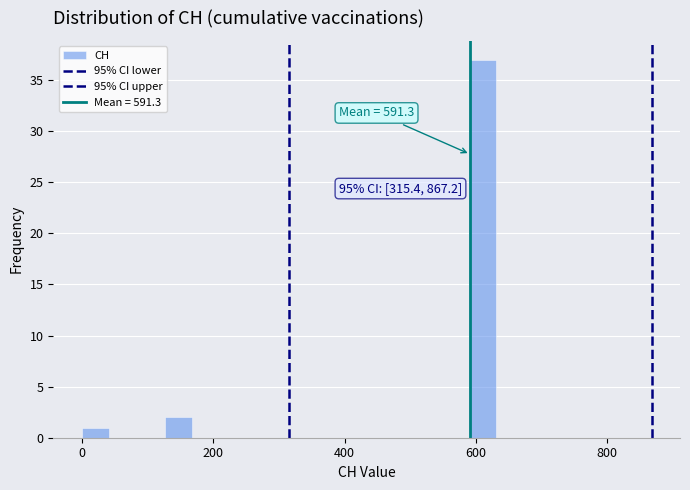

Around what value on the x-axis is the tallest bar? Give the approximate position of its centre, as read against the axis.

600